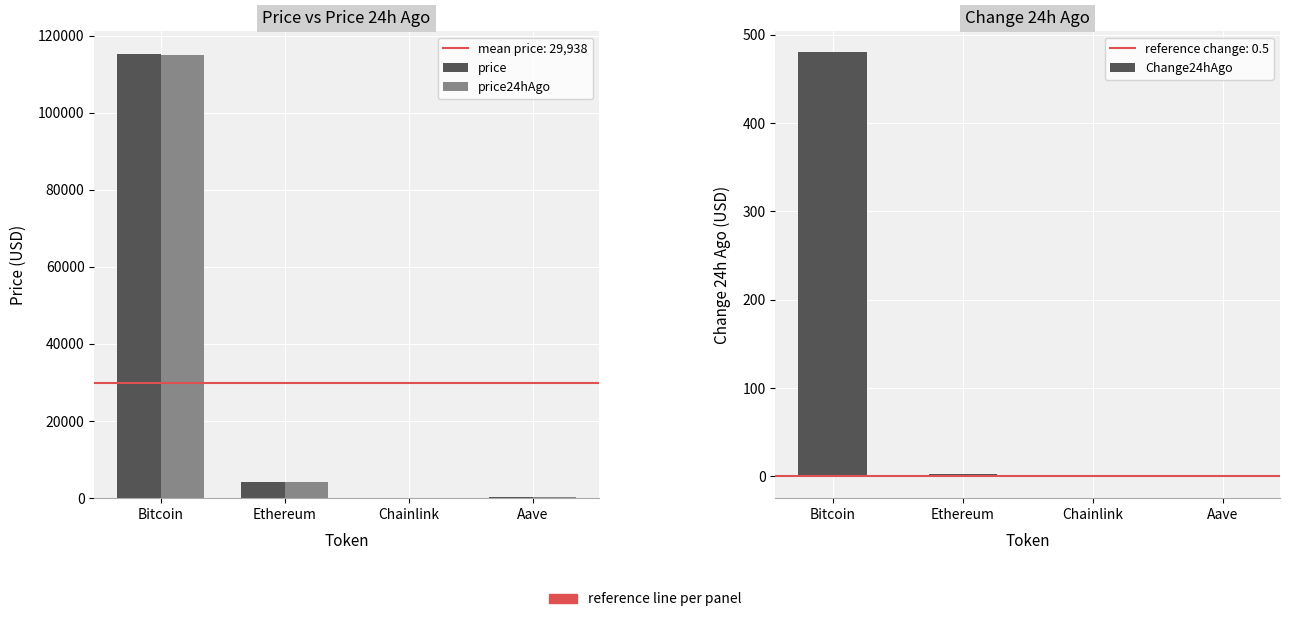

Which label corresponds to the largest value in the chart?

Bitcoin